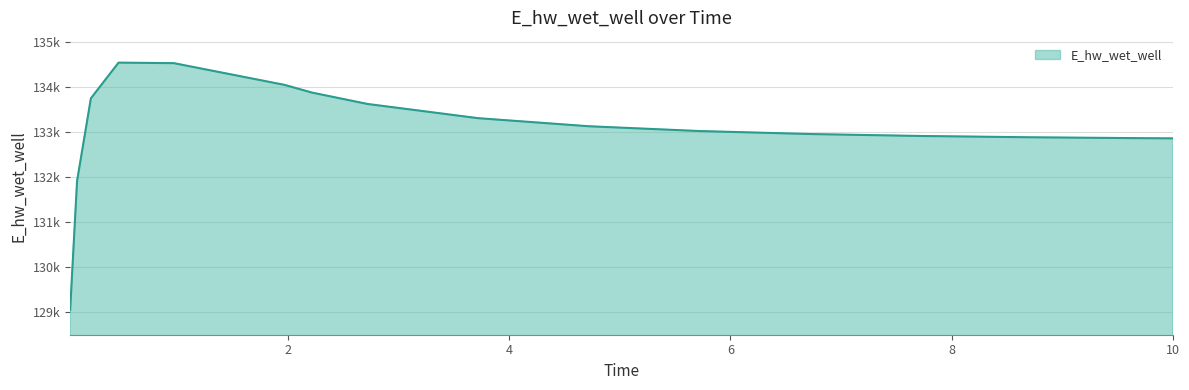

What is the difference between the maximum and second lowest values?

2632.9